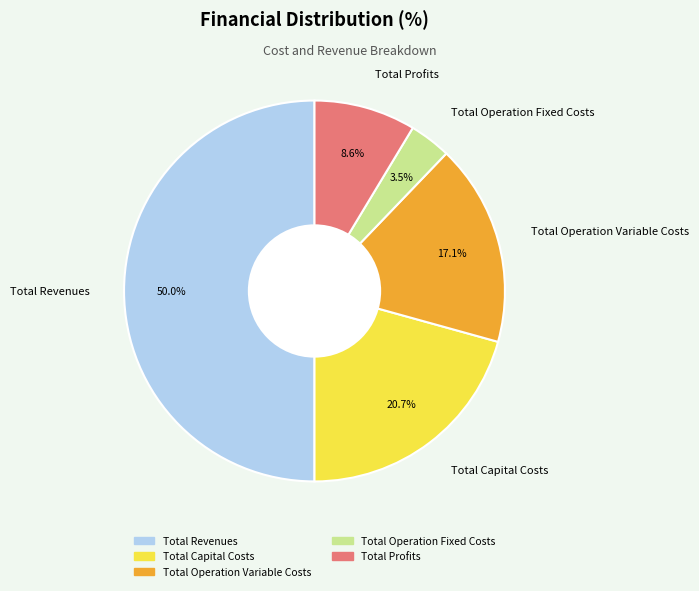

To the nearest percent, what is the average slice percentage?

20%